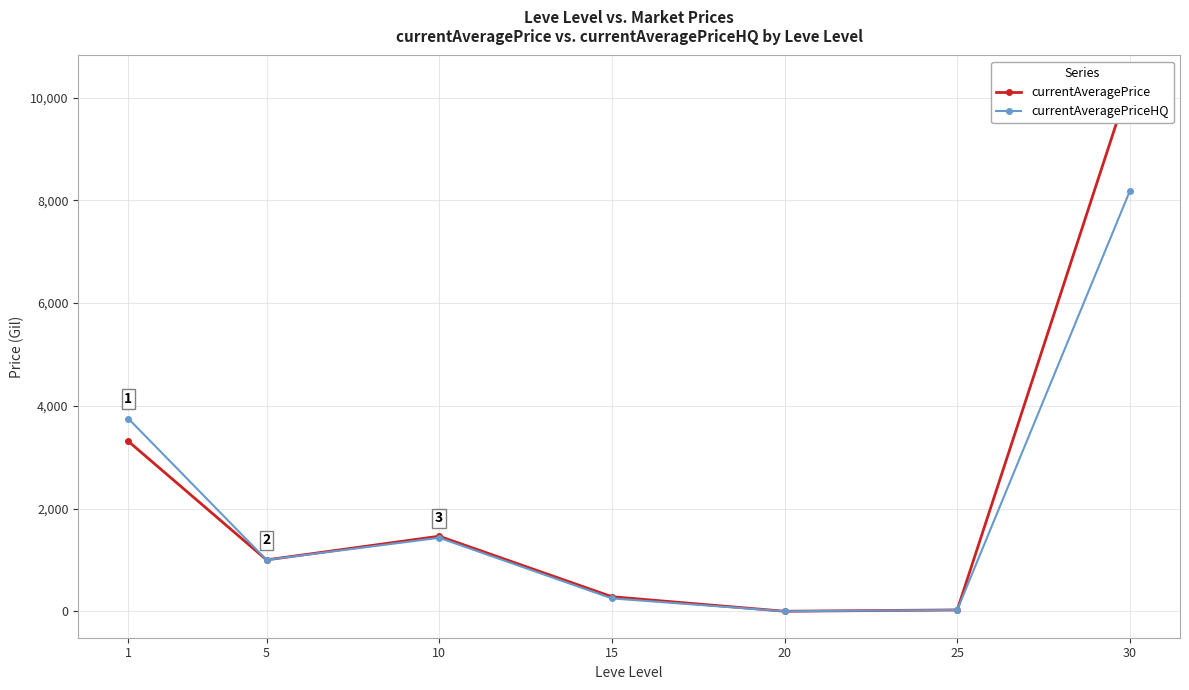

What are all the series names shown in the legend?

currentAveragePrice, currentAveragePriceHQ